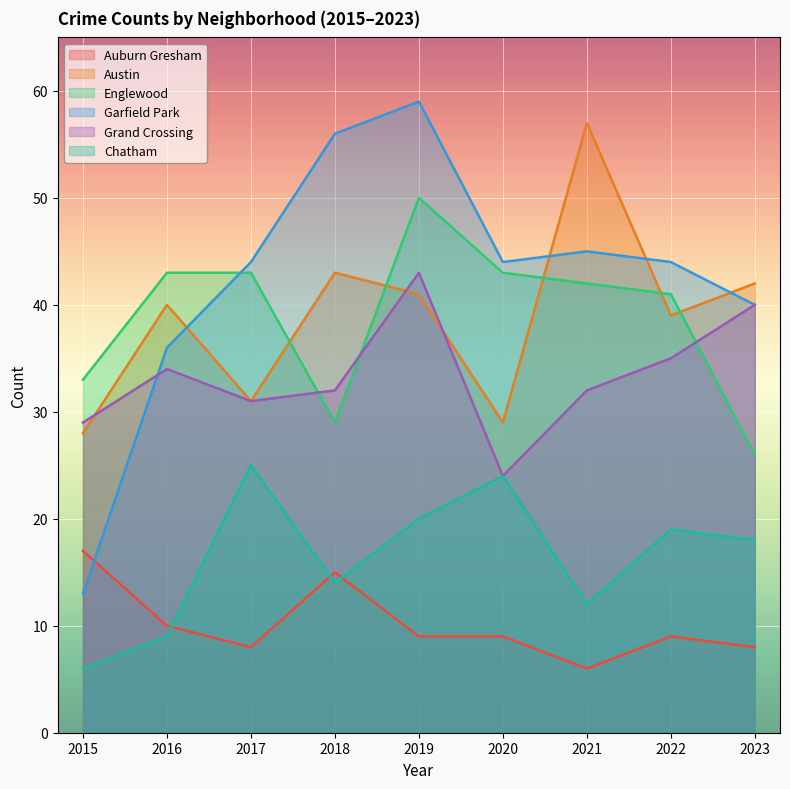

Where is the first local maximum for Grand Crossing?

2016